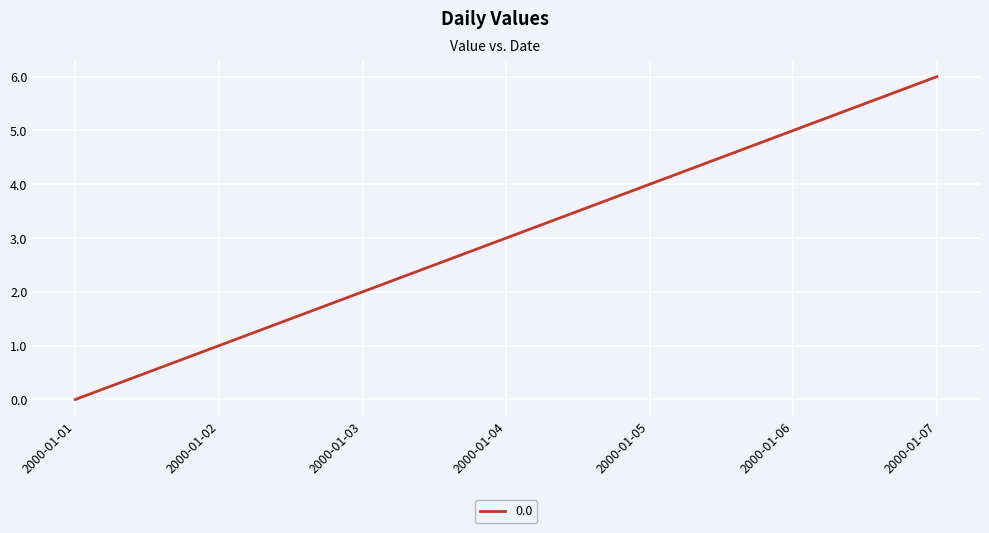

Read the value at 2000-01-07.

6